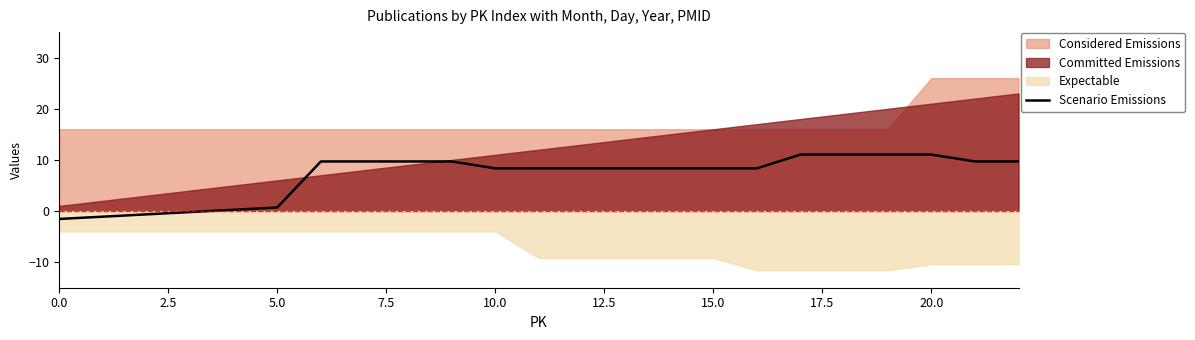

What is the difference between the maximum and minimum values?

12.6